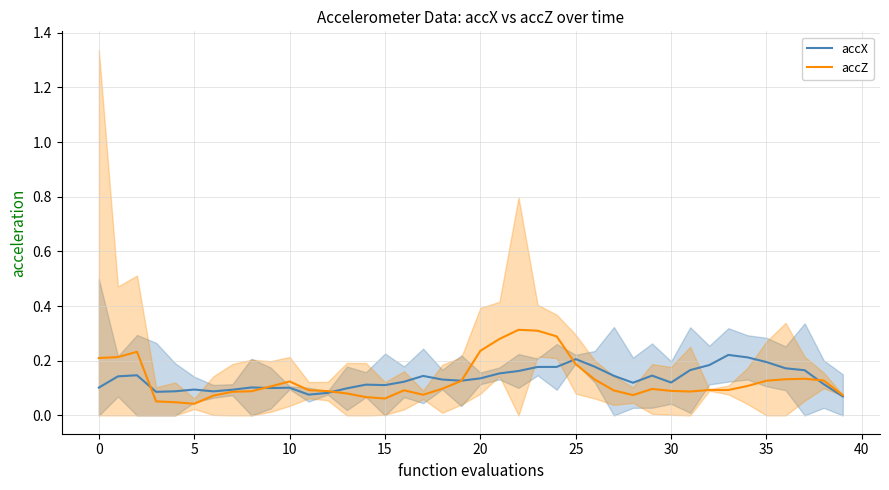

List the series in order of their peak value, highest first.

accZ, accX